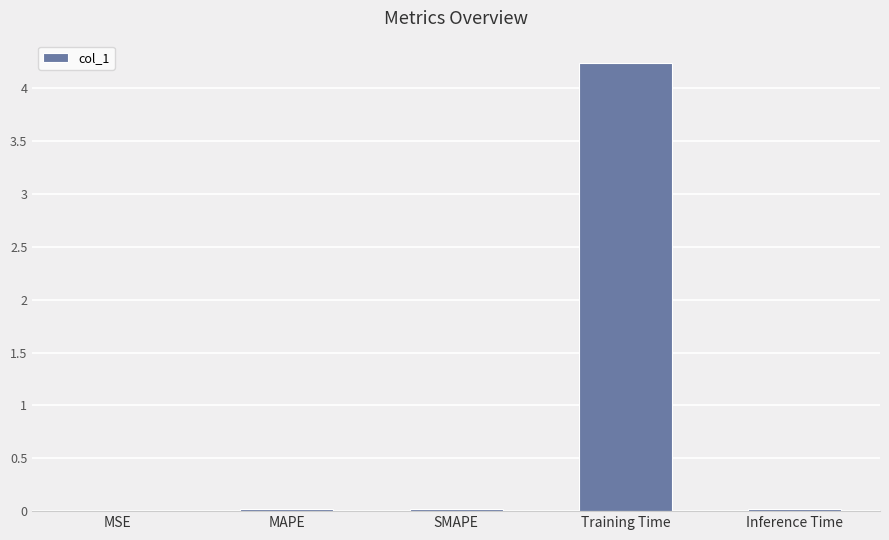

Is it true that the value at MAPE is 0.0?

True